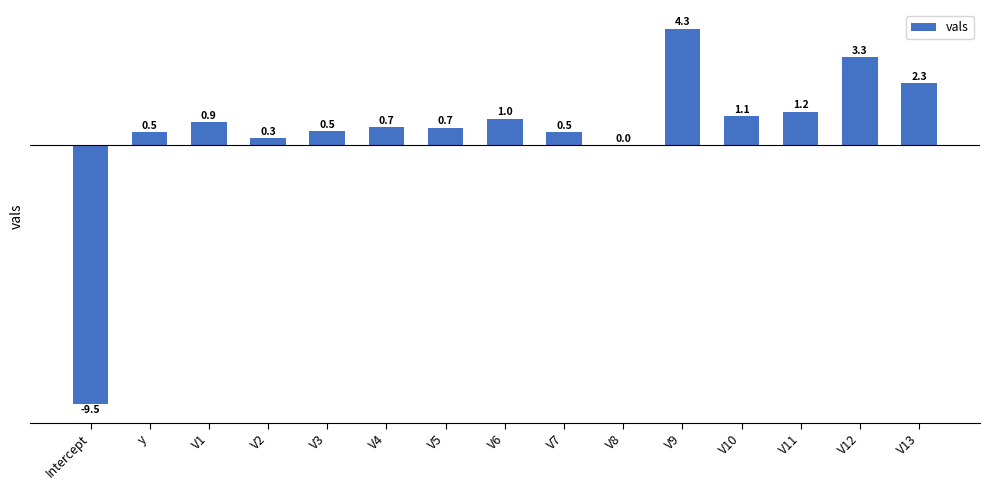

What is the maximum value shown in the chart?

4.3